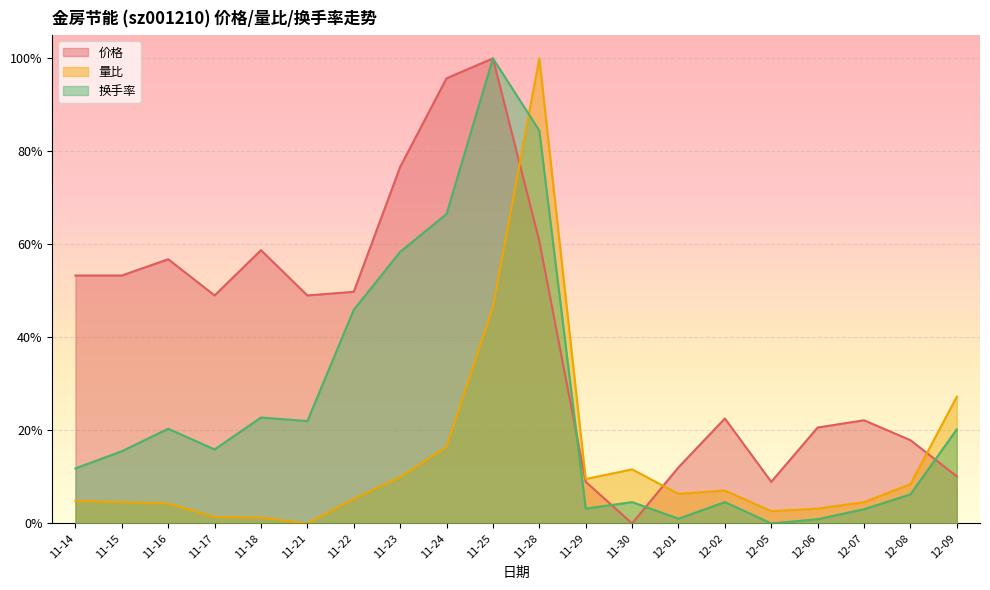

Is it true that 换手率 equals 0.7 at 11-22?

False